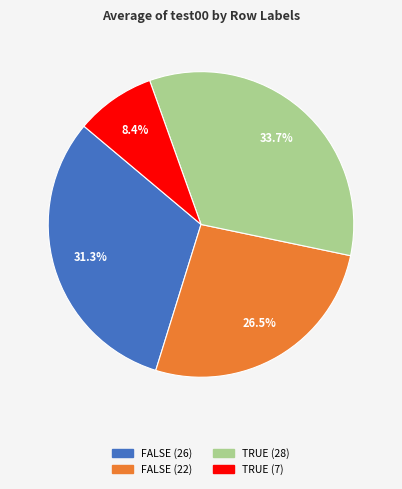

Is FALSE (22) the majority of the pie?

No